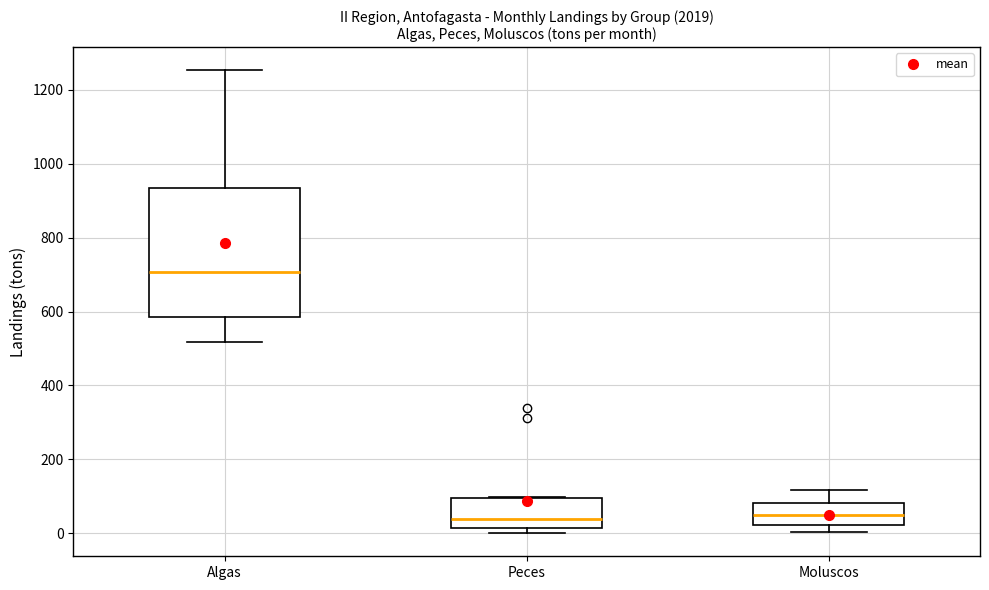

Reading left to right, transcribe this box plot: for each box, give where its median line is, the range the box spans, and where its two whiskers end, as read against the y-axis. The values are not printed on the chart, so give them approximately, as read against the axis.

Algas: median 700, box 580 to 940, whiskers 520 to 1260
Peces: median 40, box 20 to 100, whiskers 0 to 100
Moluscos: median 40, box 20 to 80, whiskers 0 to 120